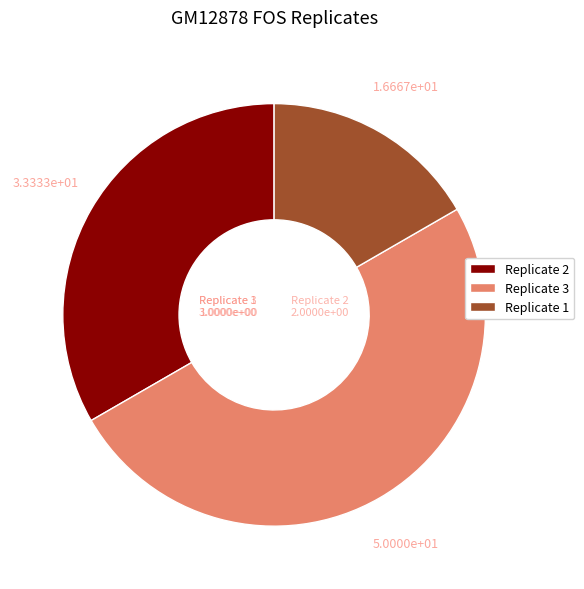

Combined, do Replicate 3 and Replicate 2 account for over 50%?

Yes